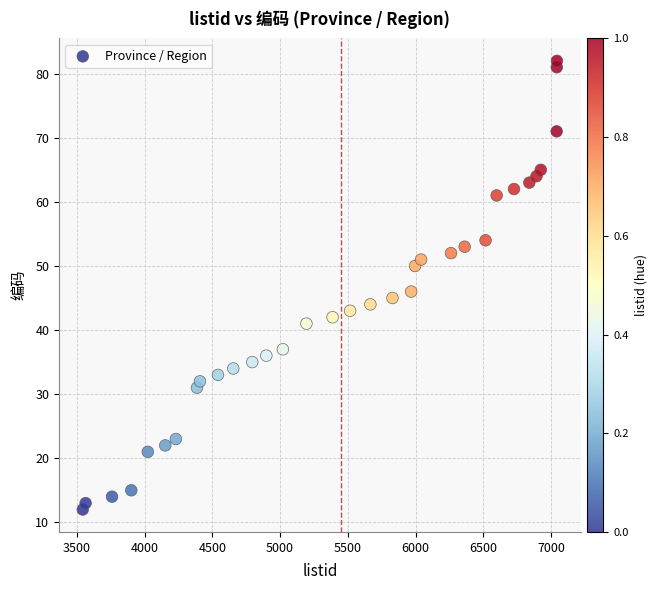

What is the range of Y values (max minus min)?

70